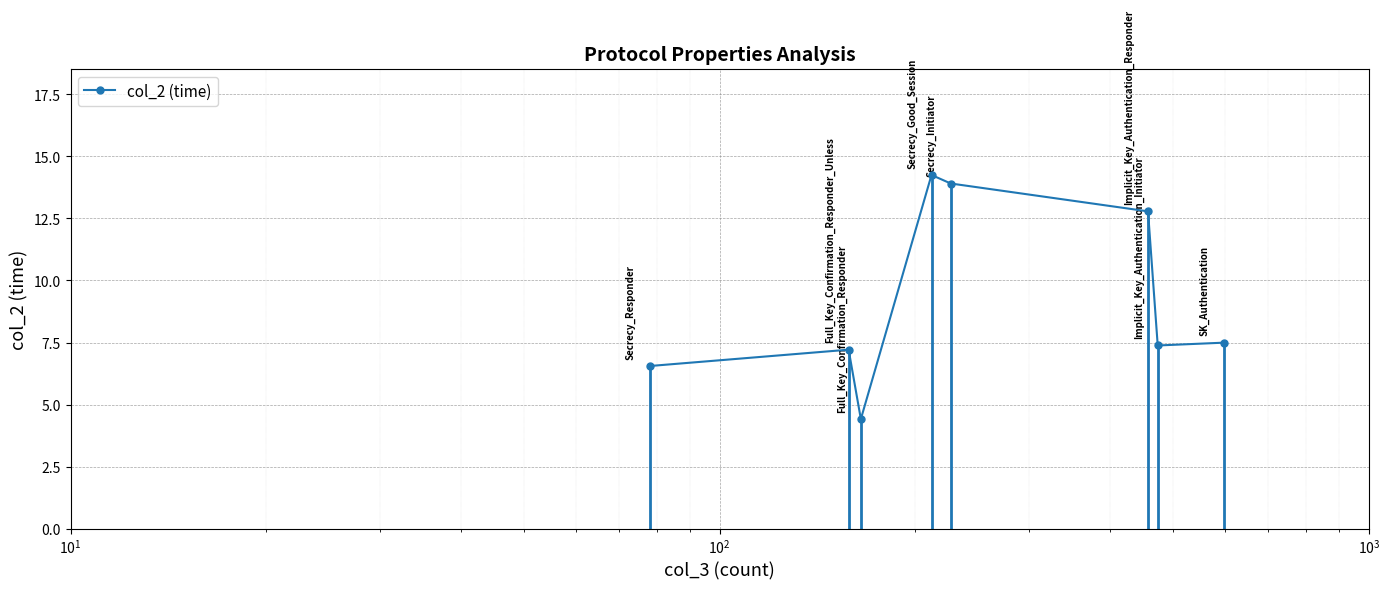

What is the difference between the maximum and minimum values?

9.8